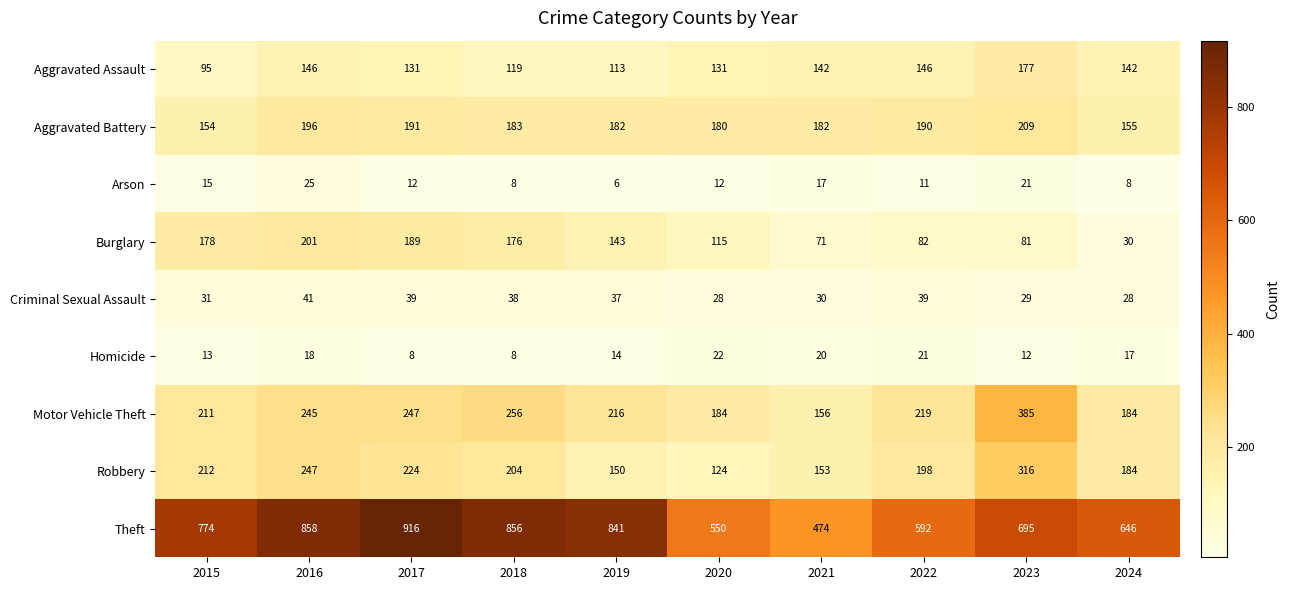

Rank the series by their maximum value, from highest to lowest.

Theft, Motor Vehicle Theft, Robbery, Aggravated Battery, Burglary, Aggravated Assault, Criminal Sexual Assault, Arson, Homicide